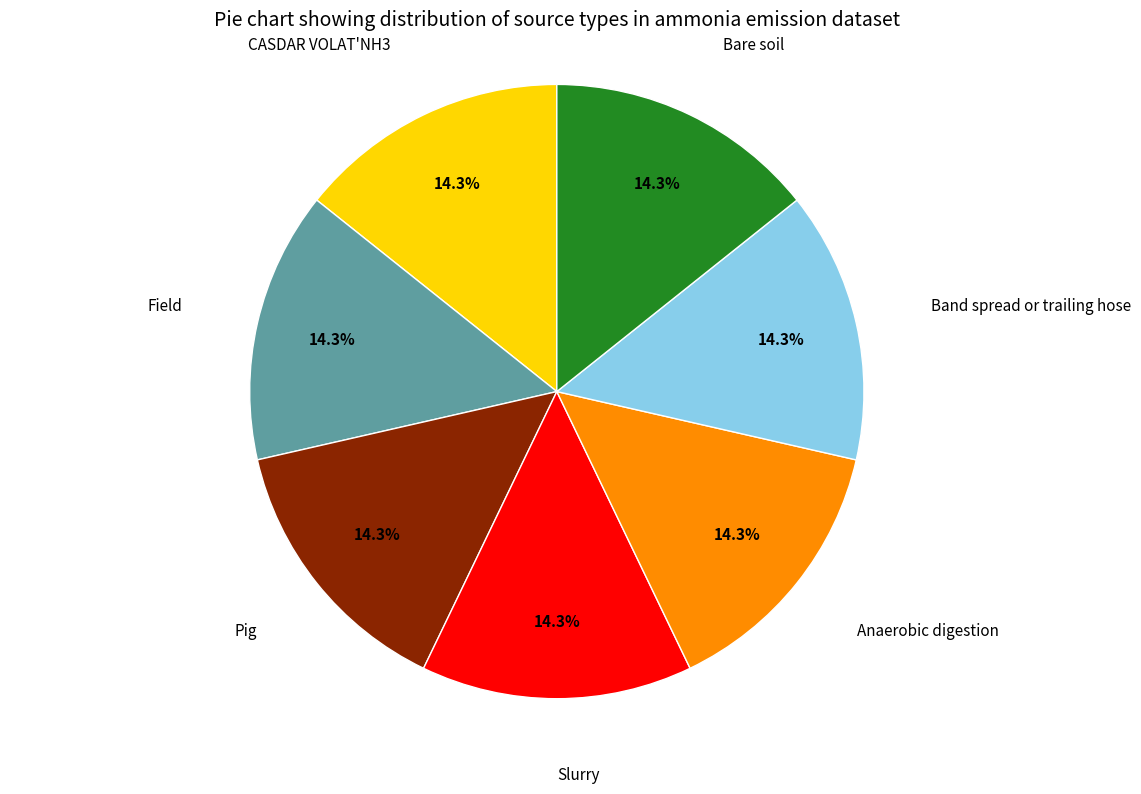

Is there a majority slice in this chart?

No